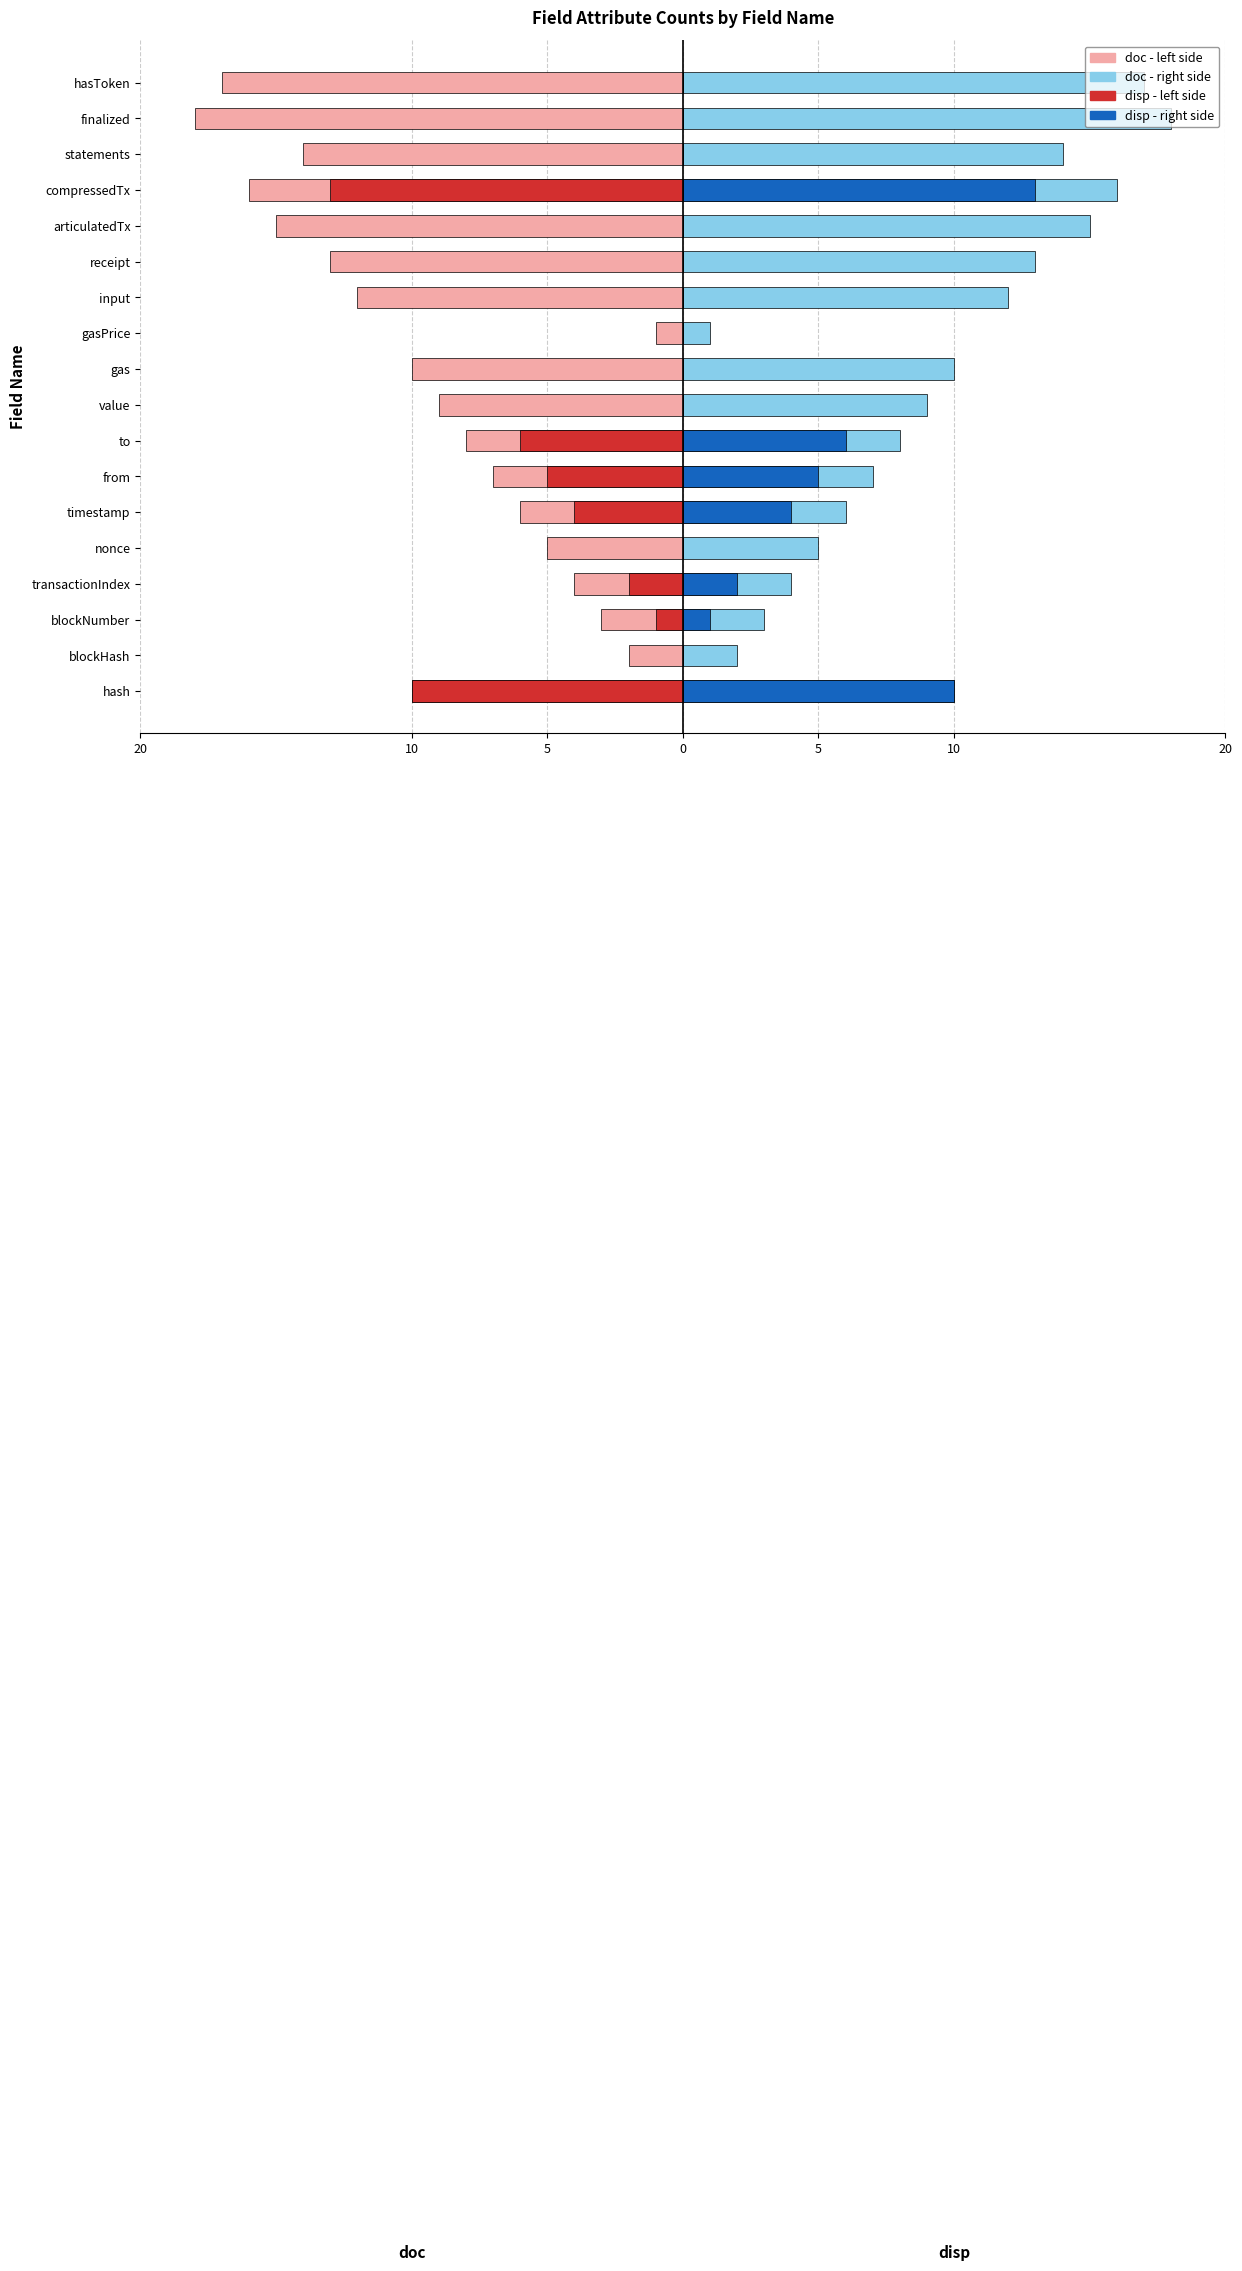

Between hash and transactionIndex, which series saw the biggest shift?

disp (secondary left)